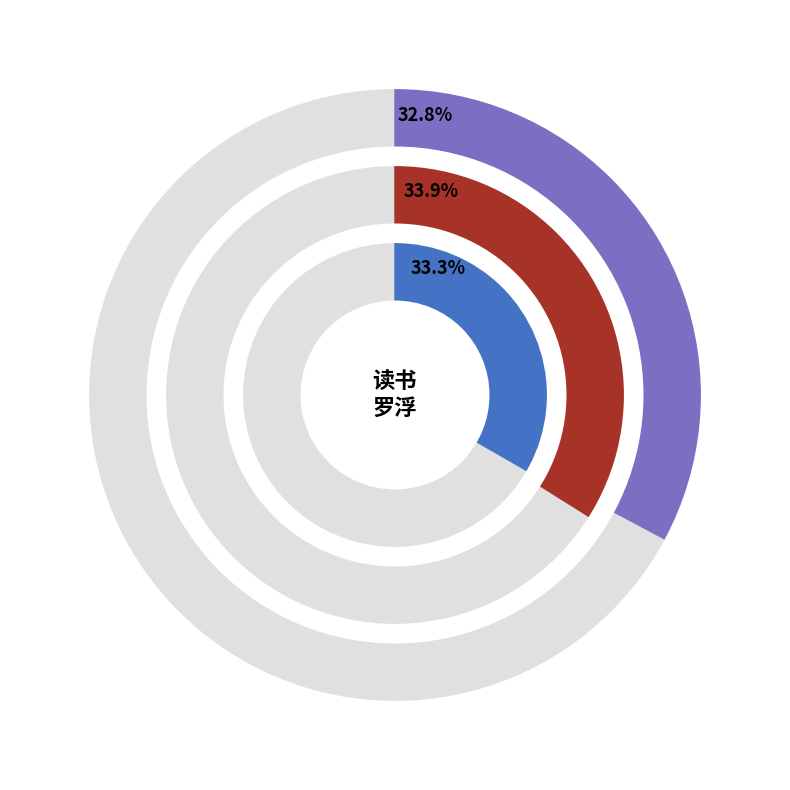

To the nearest percent, what portion does 送陈山人读书罗浮 represent?

33%